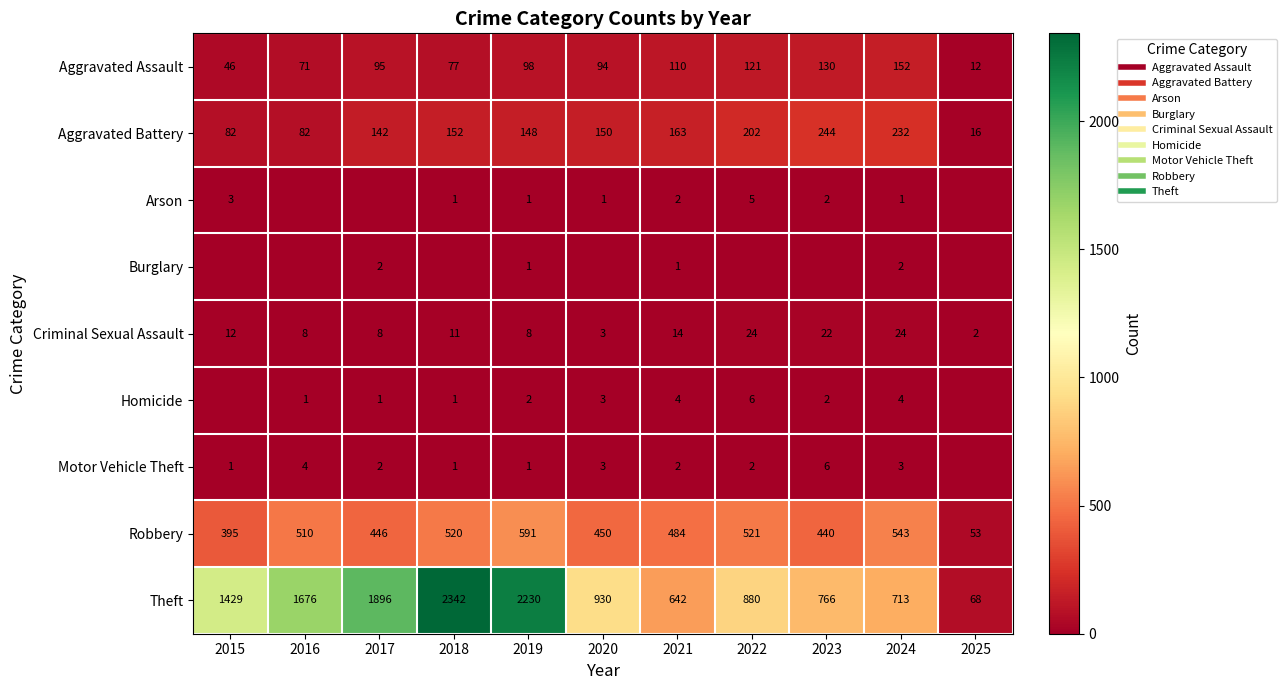

Which series has the largest total across all categories?

Theft